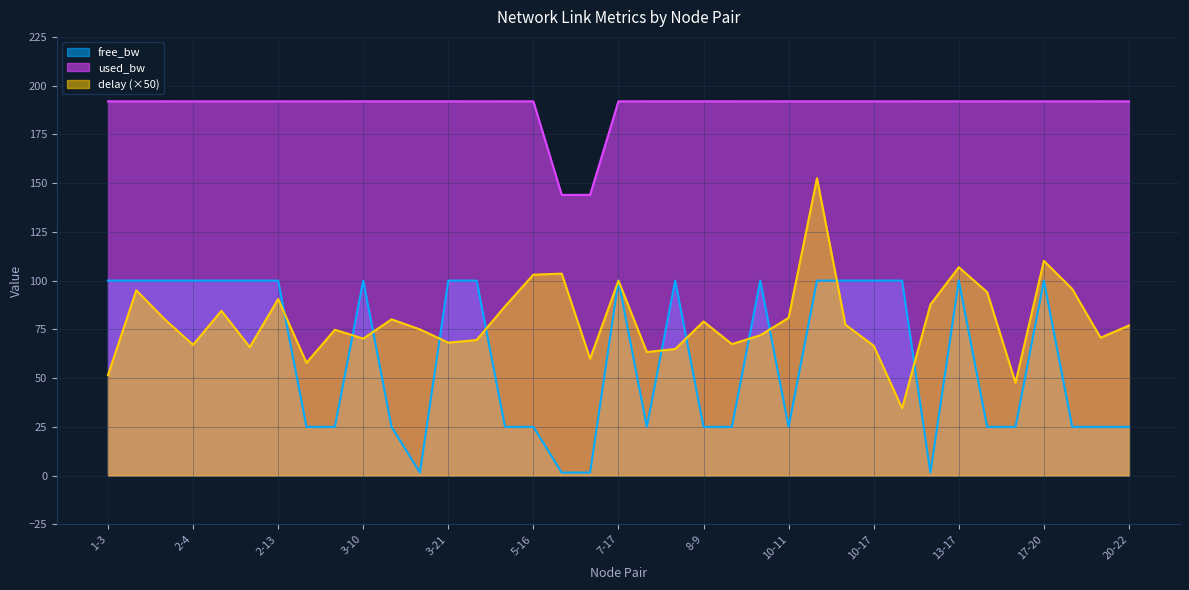

Is it true that delay equals 36.0 at 2-7?

False